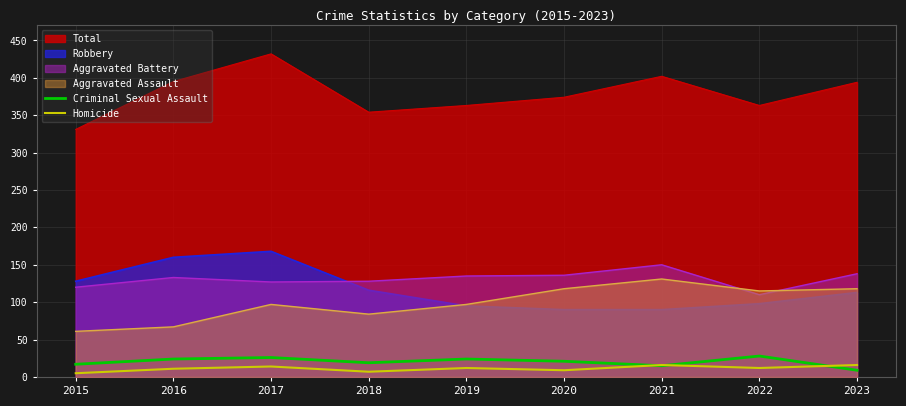

In Homicide, how many points are higher than both neighbors (excluding endpoints)?

3